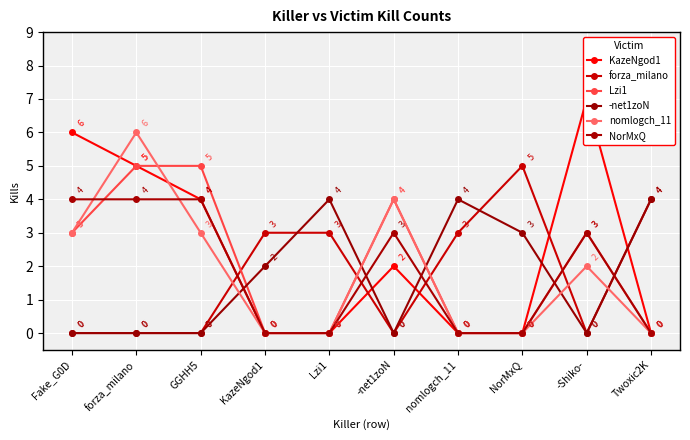

Rank the series at NorMxQ from lowest to highest value.

KazeNgod1, Lzi1, nomlogch_11, NorMxQ, -net1zoN, forza_milano